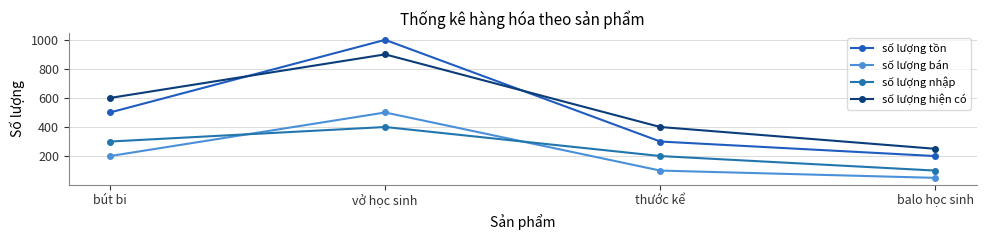

What is the sum of all số lượng nhập values?

1000